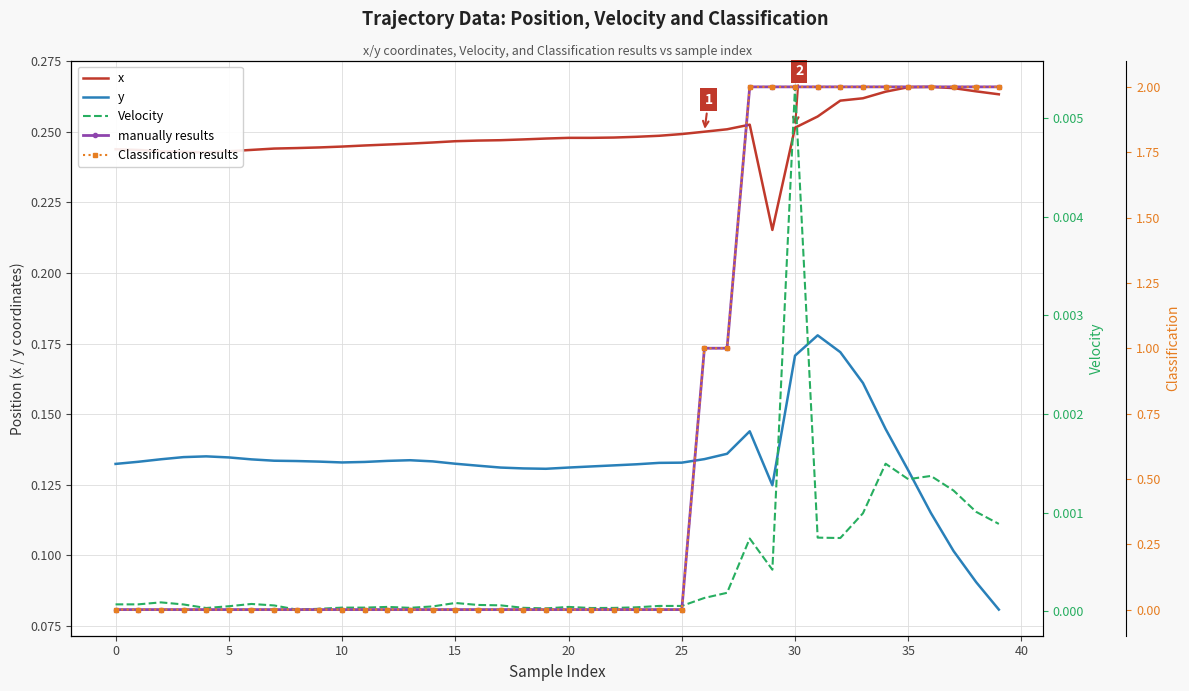

How many distinct data groups are displayed?

5